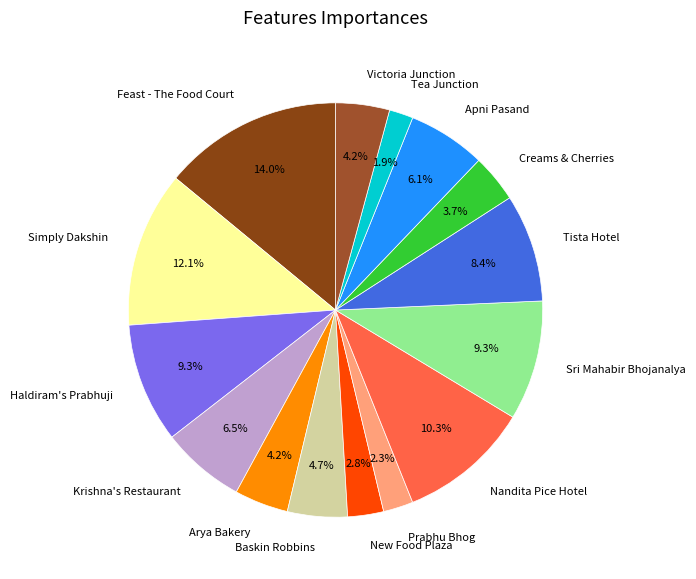

Is there any slice that represents more than half of the pie?

No